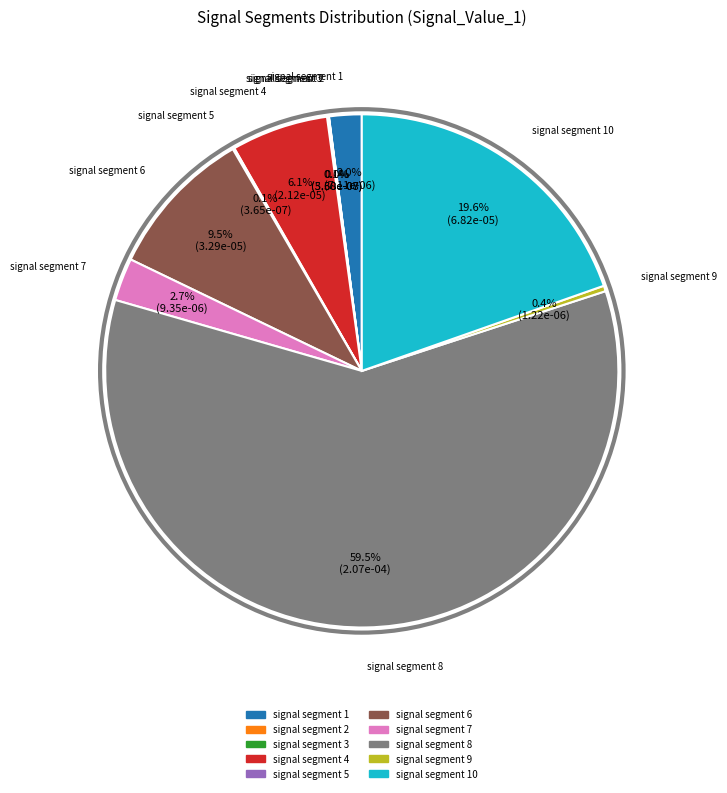

Is there a majority slice in this chart?

Yes